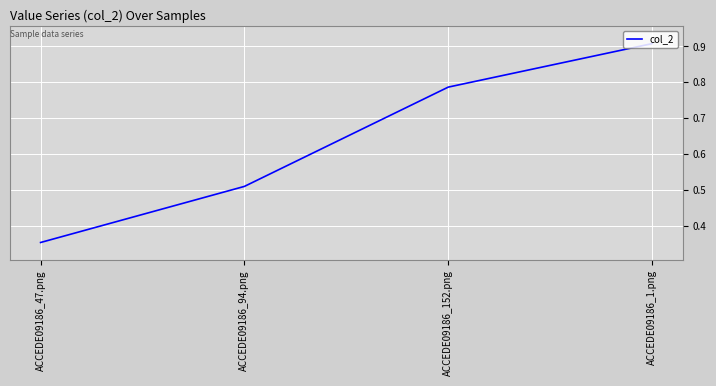

Which category has the highest value across all series?

ACCEDE09186_1.png